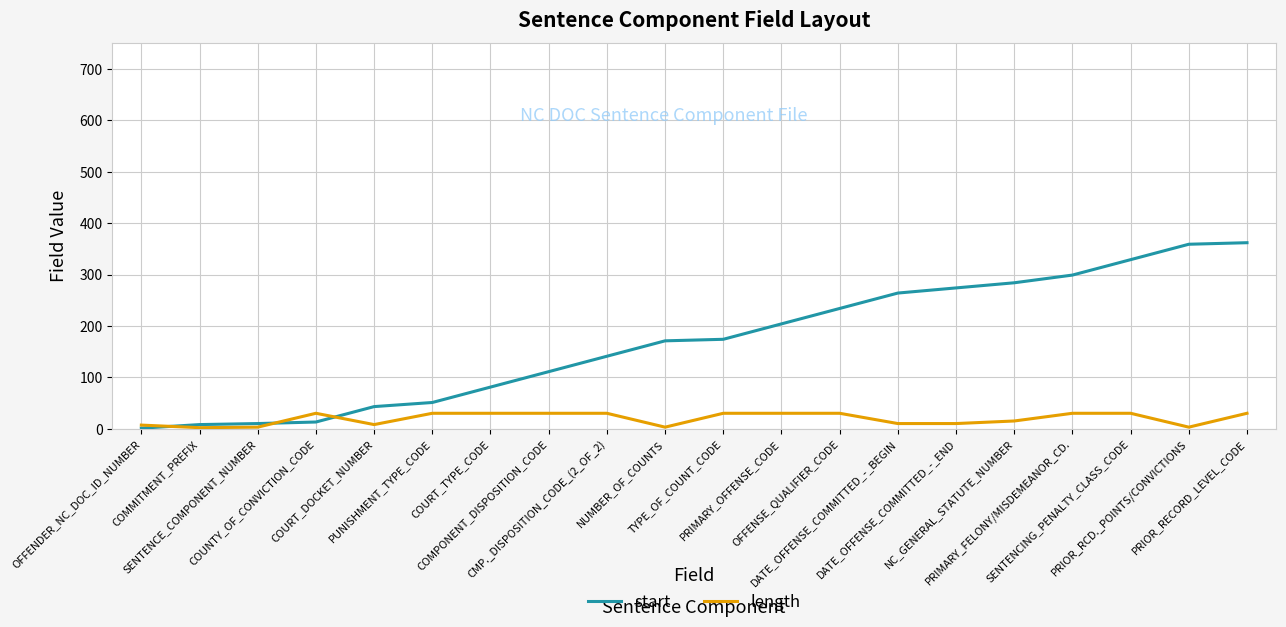

What position from the left is PRIMARY_OFFENSE_CODE?

12